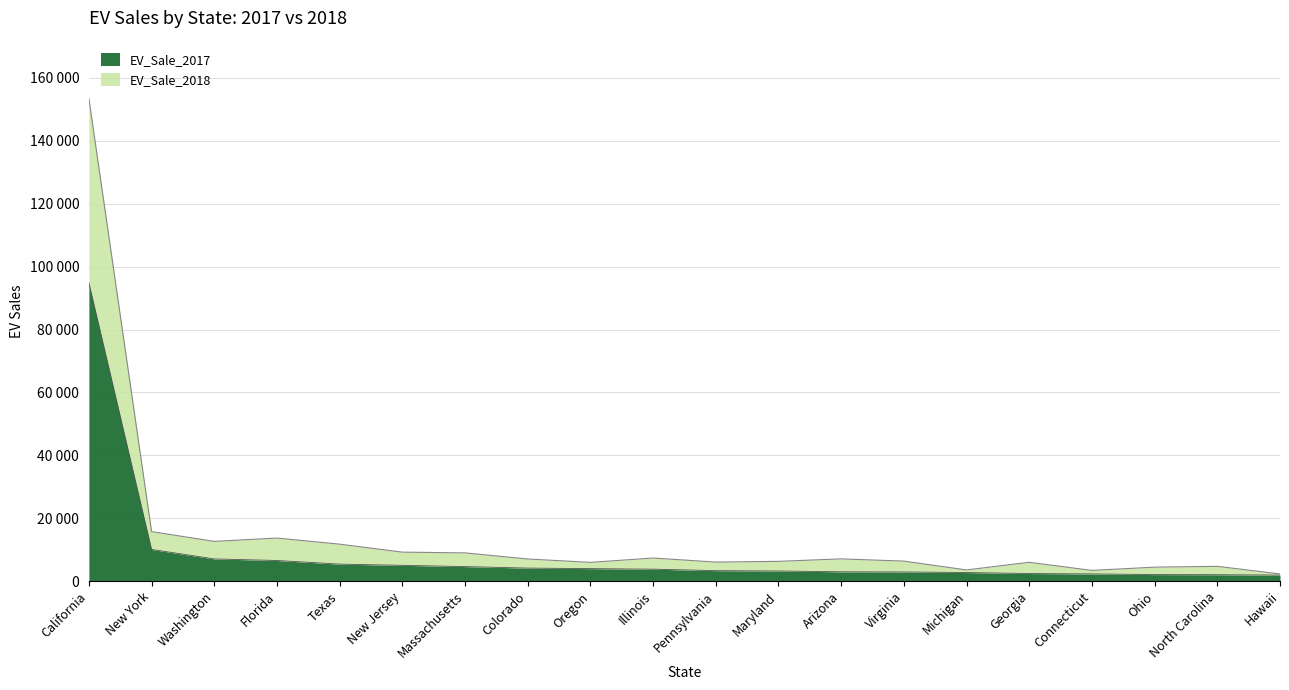

How many values in the EV_Sale_2017 series exceed 3812?

9